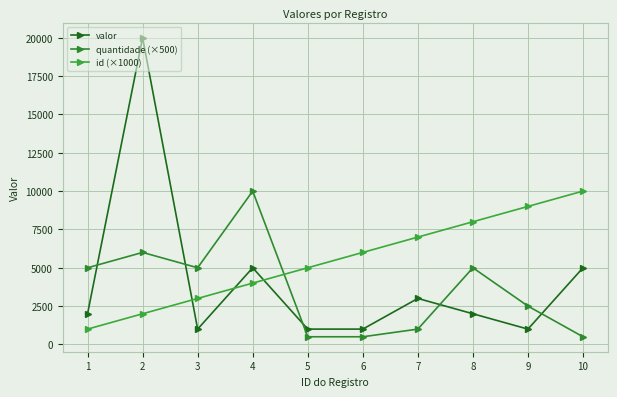

True or false: id (×1000) and valor intersect in this chart.

True